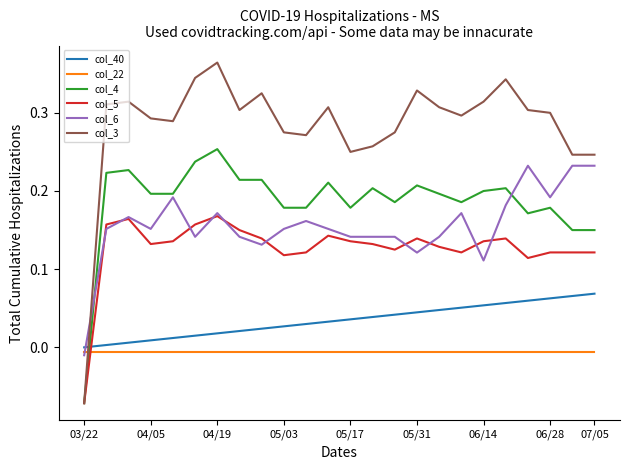

What is the sum of all col_40 values?

0.8